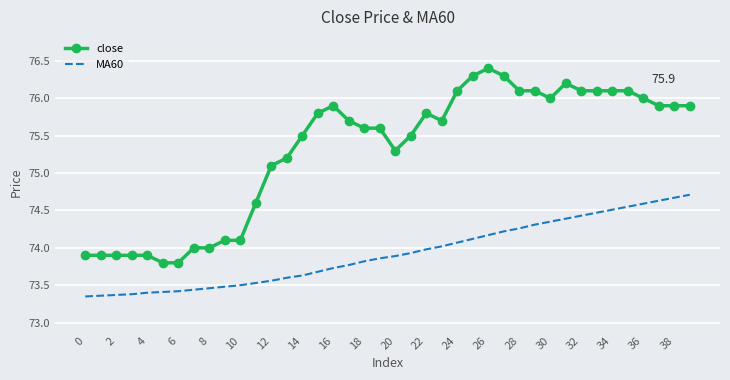

Which series has the widest spread of values?

close